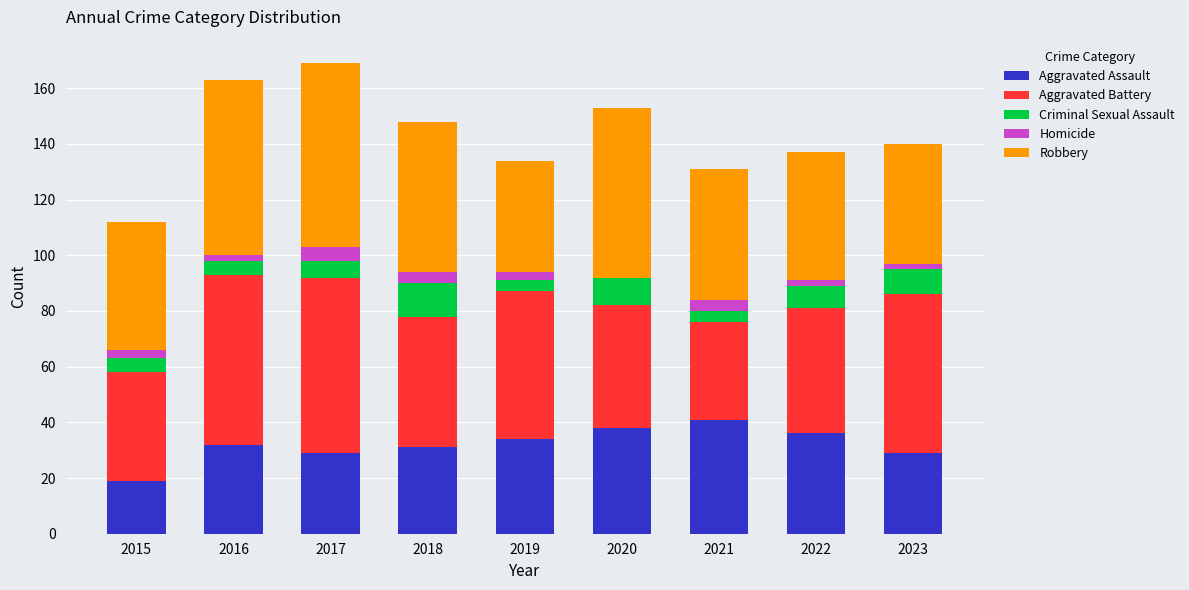

The value of Aggravated Assault at 2018 is 44. True or false?

False